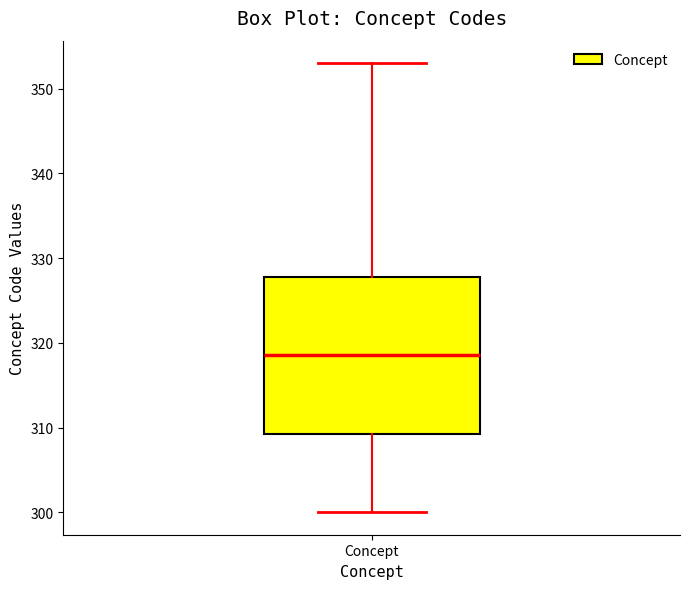

Where is the lower edge of the box for Concept on the y-axis? The values are not printed on the chart, so give them approximately, as read against the axis.

309